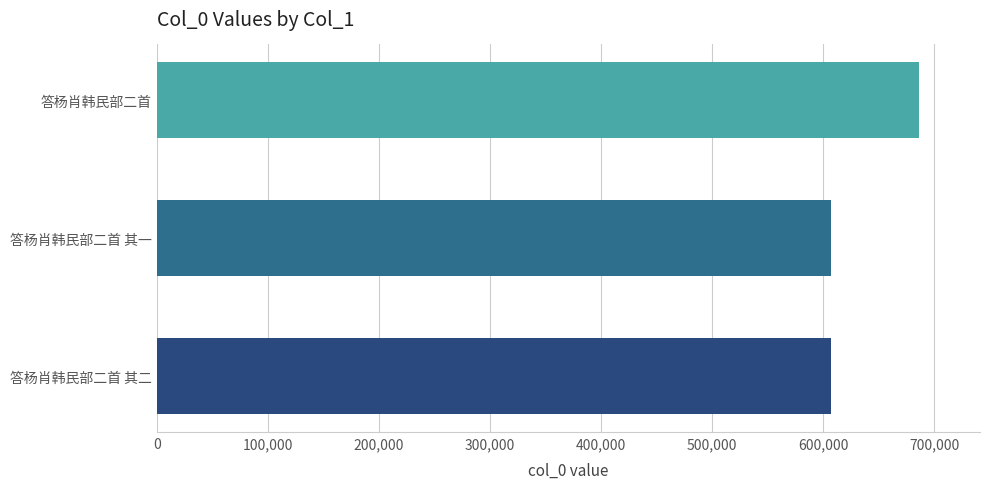

Where is the data nearest to the value 646569?

答杨肖韩民部二首 其二